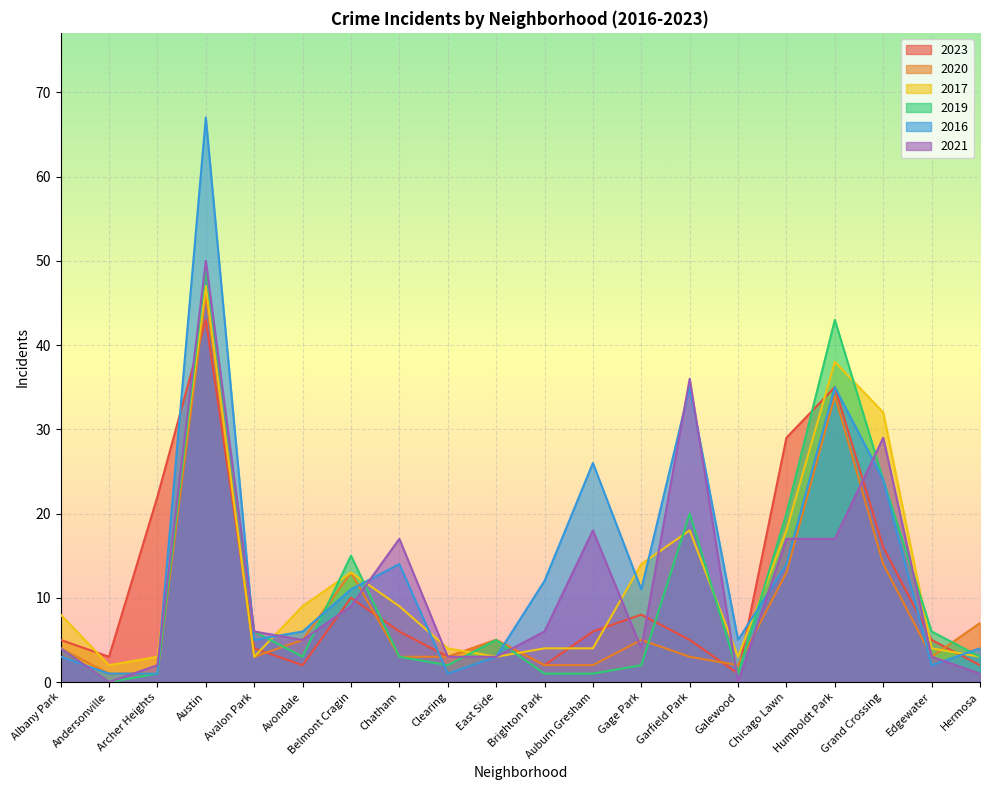

How many distinct data groups are displayed?

6